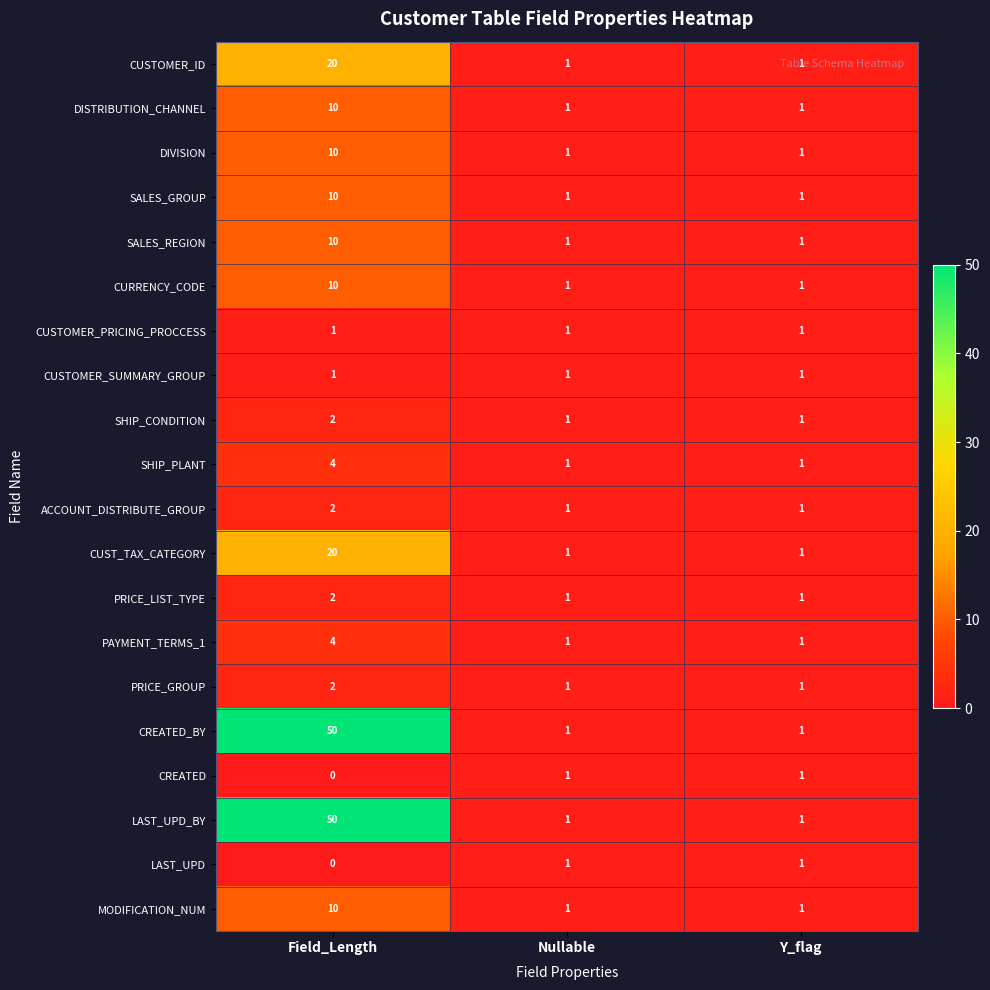

Count the CREATED_BY values in the range 1 to 50.

3